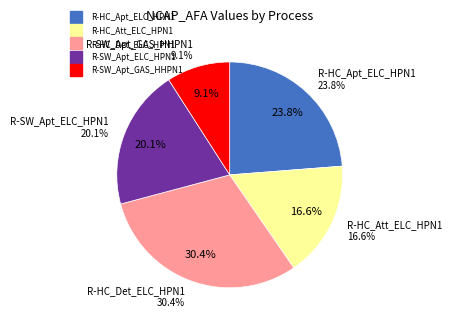

Do R-SW_Apt_GAS_HHPN1 and R-HC_Det_ELC_HPN1 together represent more than half of the pie?

No